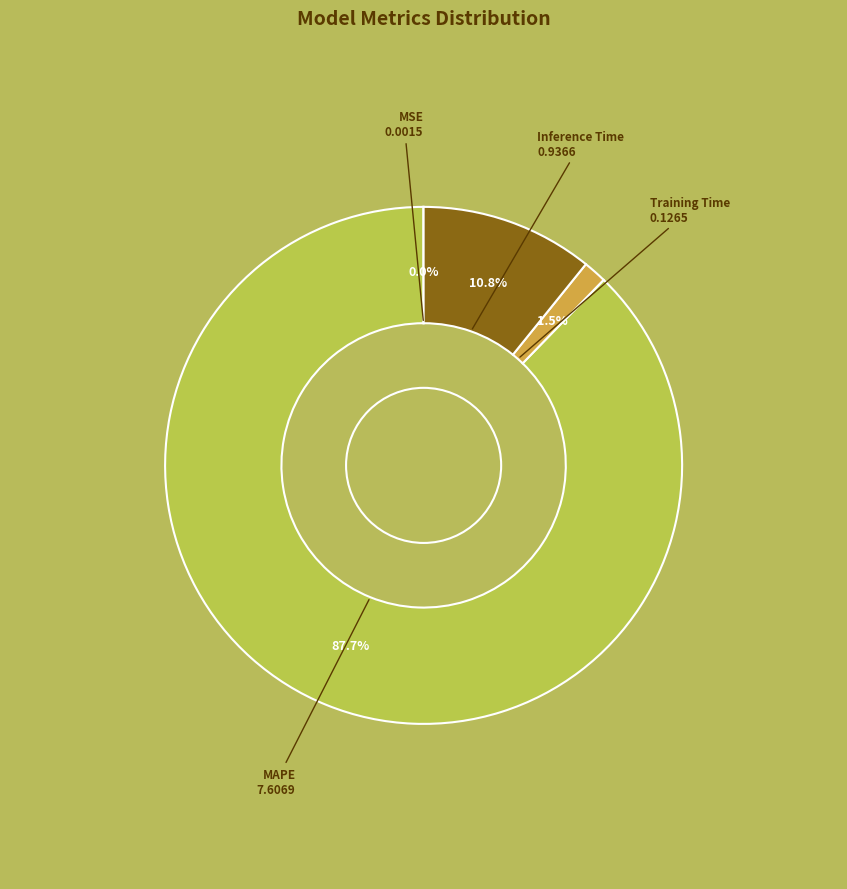

Is there a majority slice in this chart?

Yes